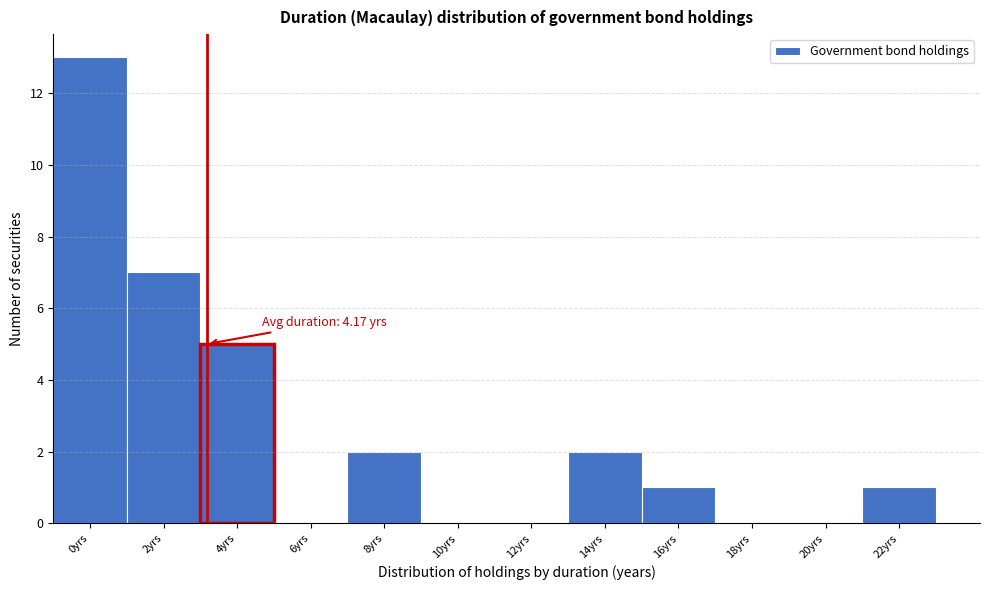

Reading left to right, list all the values displayed in this chart.

0yrs=13	2yrs=7	4yrs=5	6yrs=0	8yrs=2	10yrs=0	12yrs=0	14yrs=2	16yrs=1	18yrs=0	20yrs=0	22yrs=1